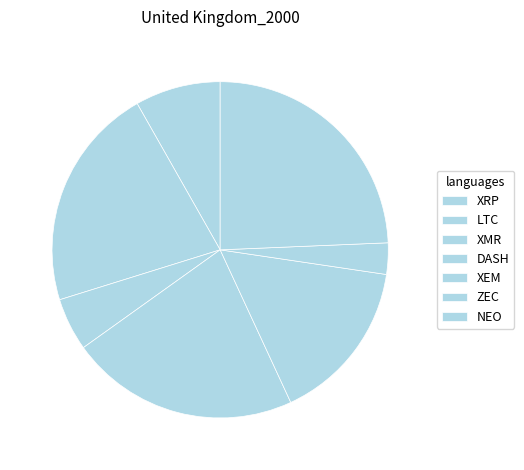

To the nearest percent, what percentage of the pie is DASH?

22%